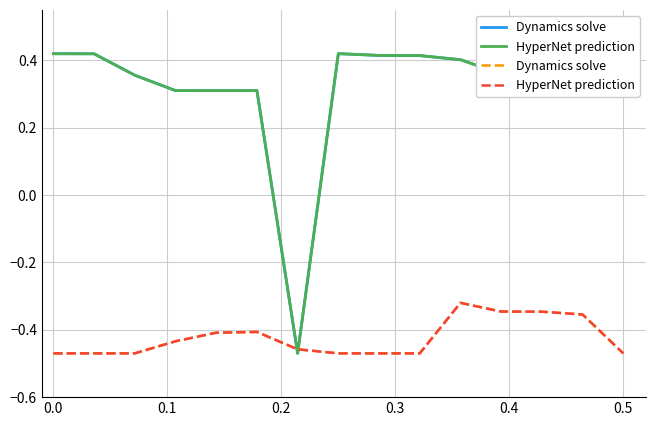

True or false: Dynamics solve and HyperNet prediction cross at least once.

False